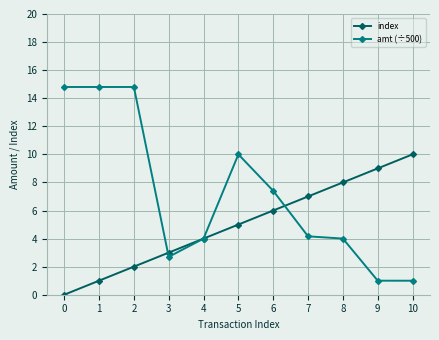

Between 1 and 5, which series saw the biggest shift?

amt (÷500)